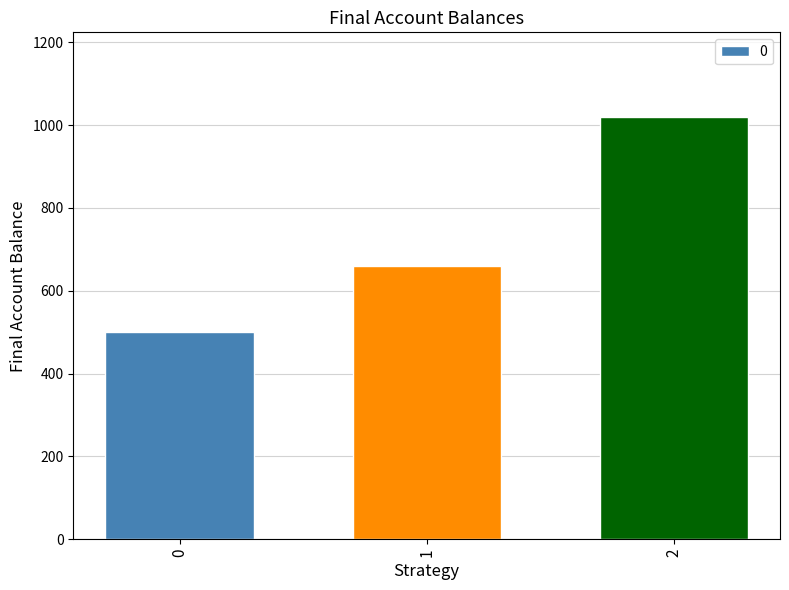

What value does the data have at 1, to the nearest 50?

650